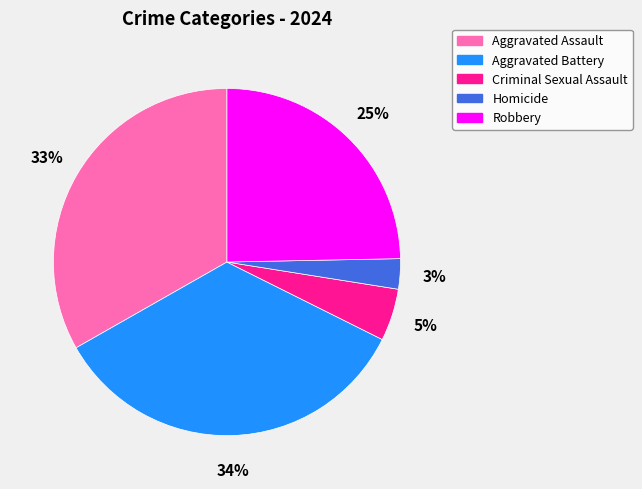

Does Robbery account for over 50% of the chart?

No